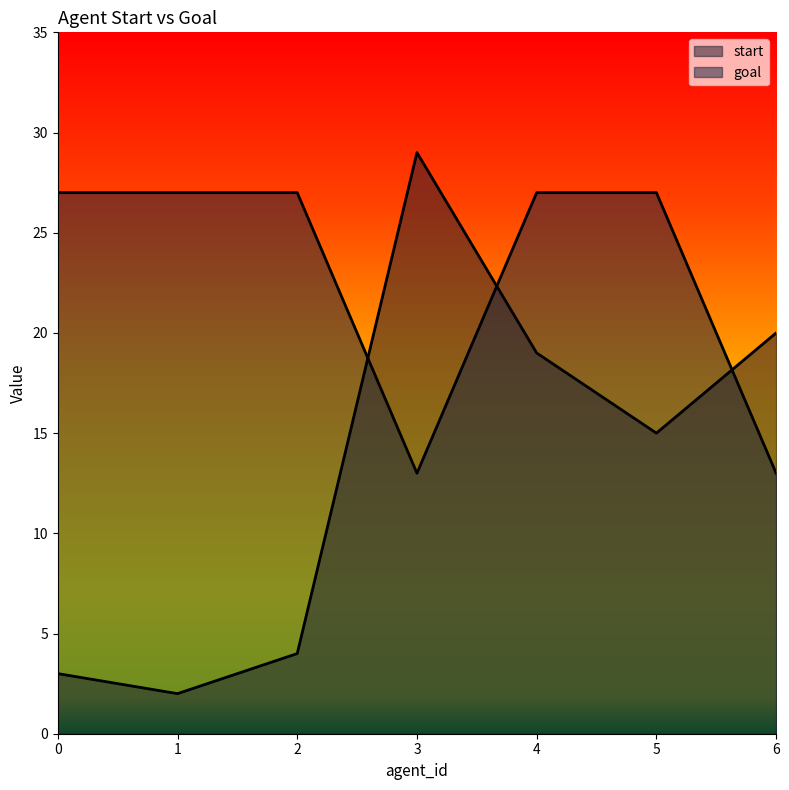

At which label does start reach its peak?

3